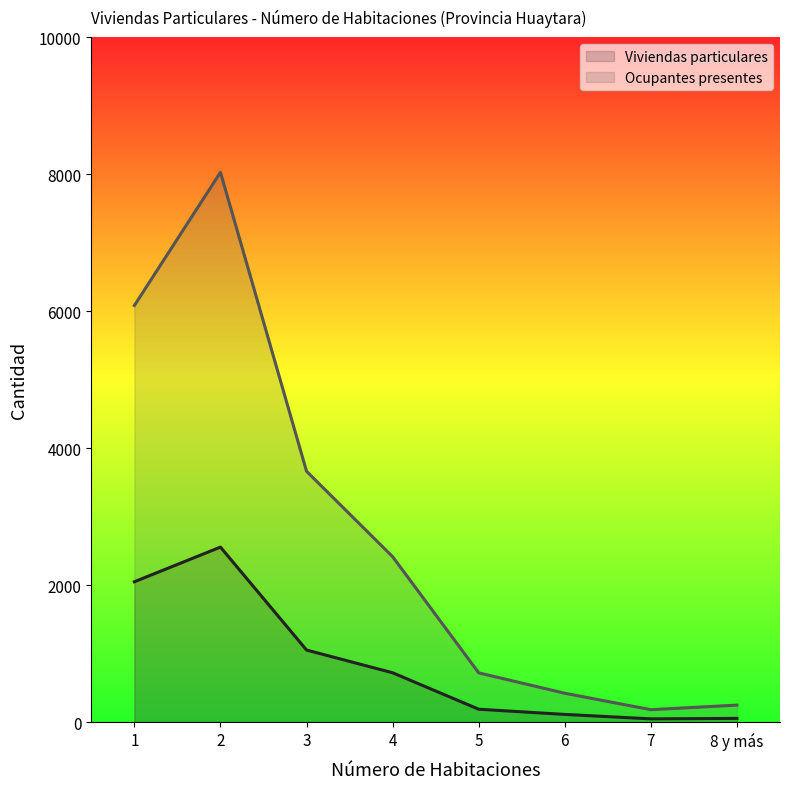

Is it true that Ocupantes presentes equals 3662 at 3?

True